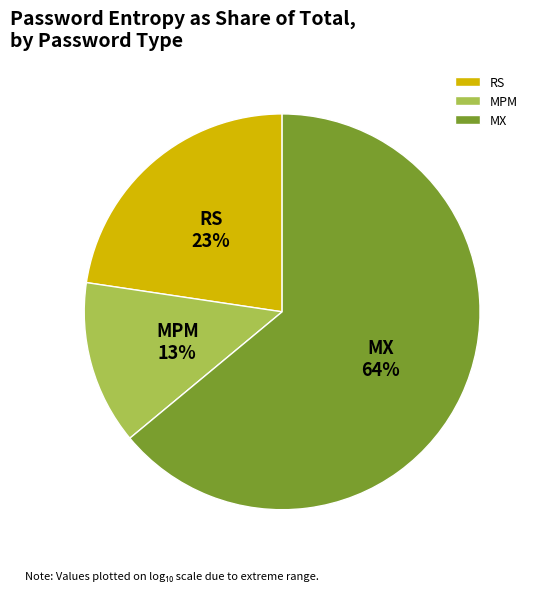

Is the sum of MPM and MX greater than half?

Yes